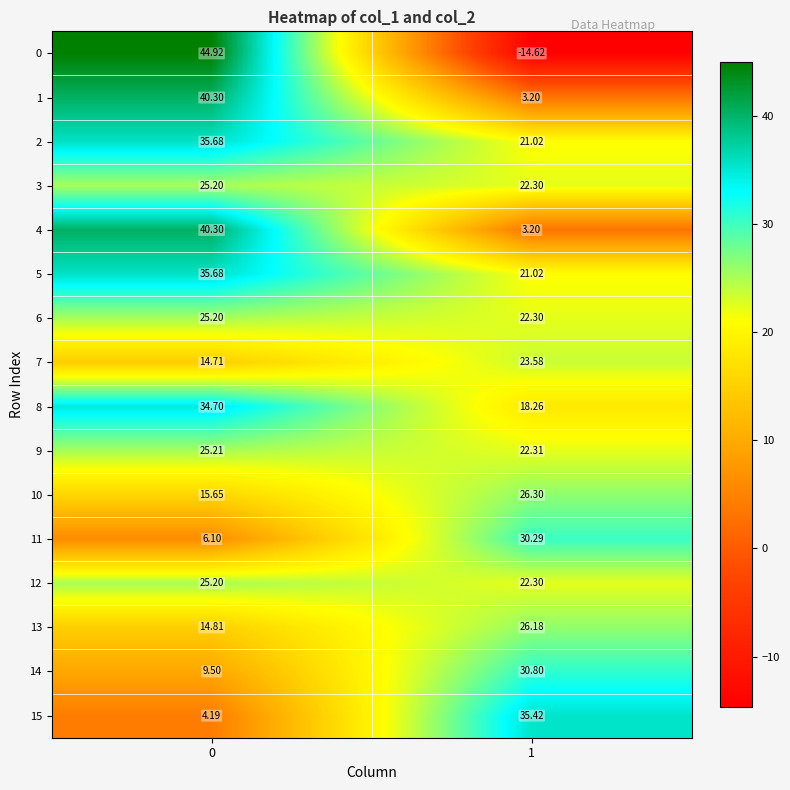

Is the value of 7 at 1 greater than the value of 0 at 0?

No